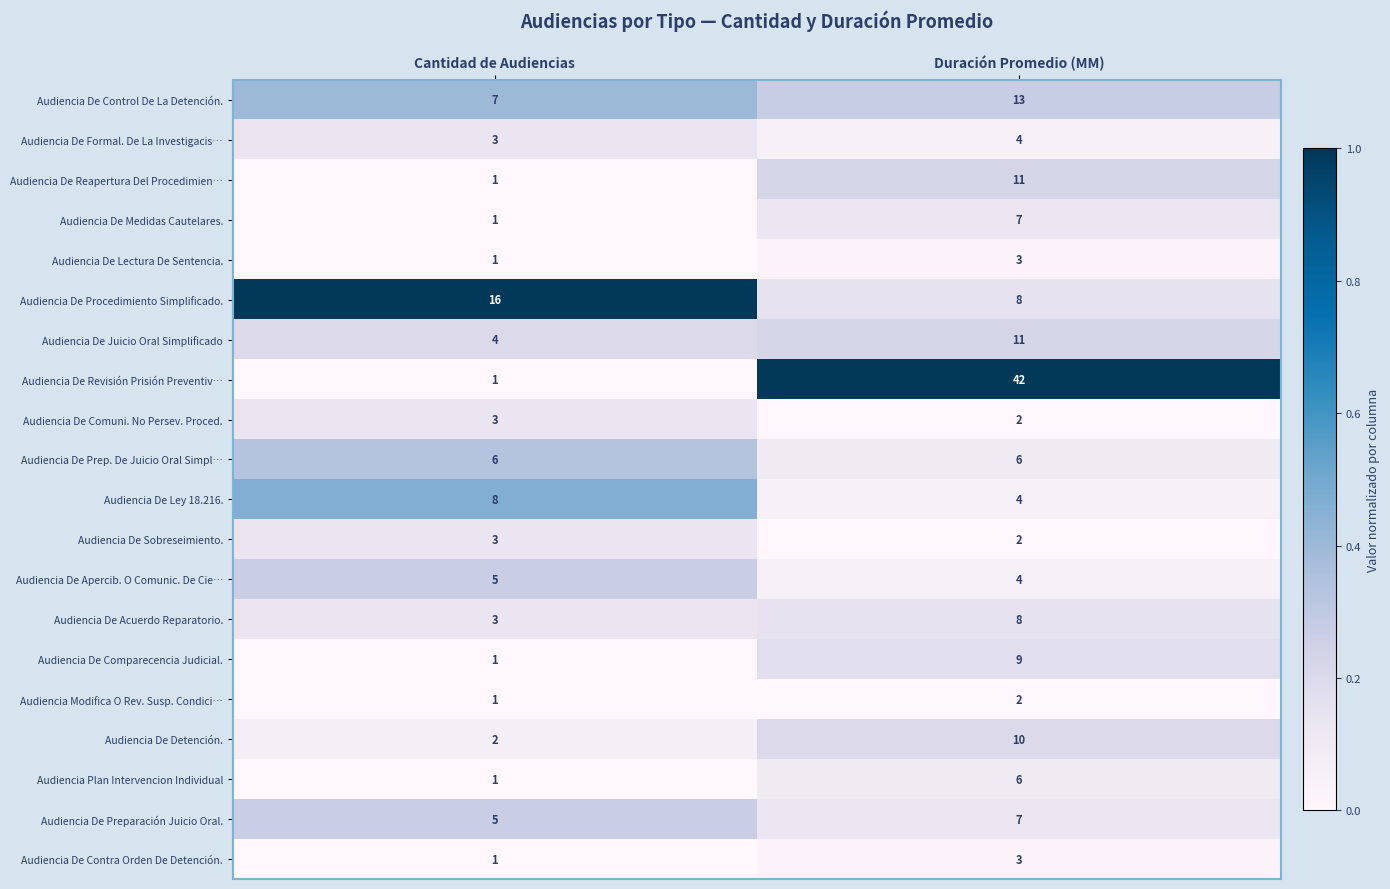

What is the total value across all series at Cantidad de Audiencias?

73